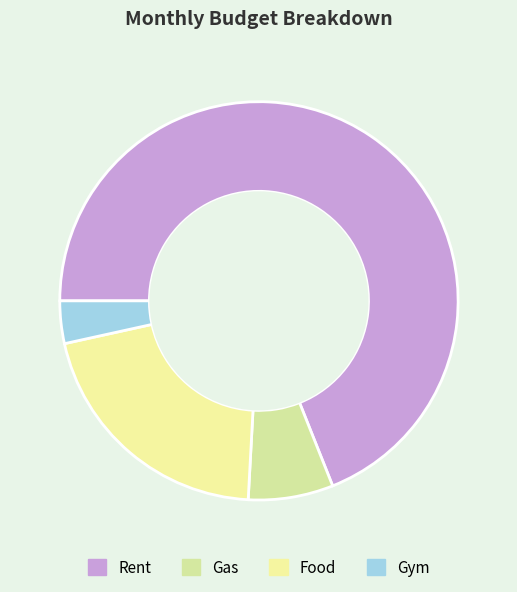

True or false: Gas accounts for 7% of the total.

True